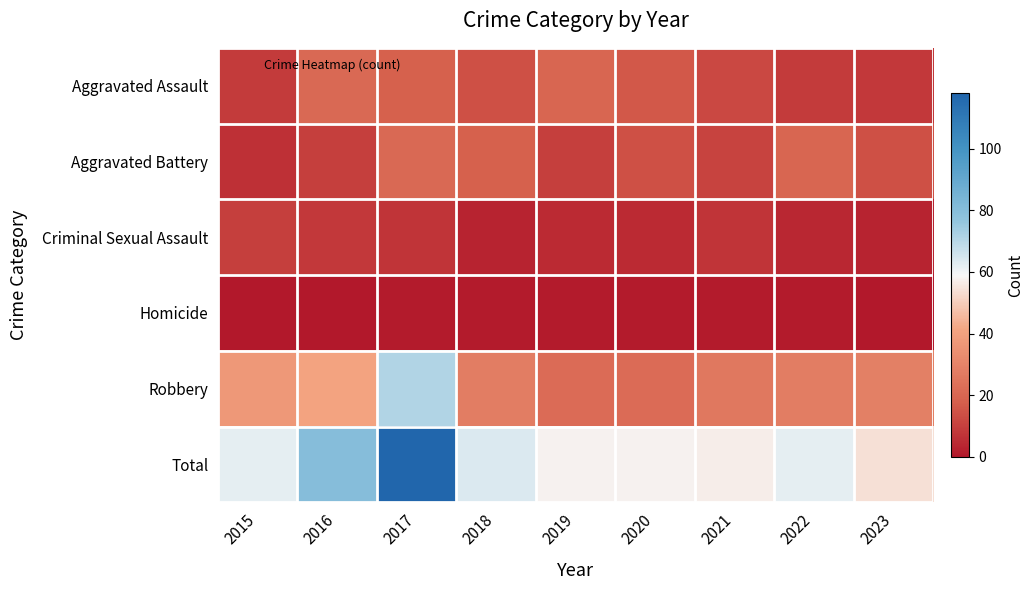

Reading left to right, what are all the values shown in this chart?

Aggravated Assault: 2015=9	2016=21	2017=18	2018=14	2019=20	2020=16	2021=12	2022=9	2023=8
Aggravated Battery: 2015=6	2016=10	2017=21	2018=18	2019=10	2020=14	2021=11	2022=20	2023=14
Criminal Sexual Assault: 2015=10	2016=8	2017=7	2018=3	2019=5	2020=5	2021=7	2022=4	2023=3
Homicide: 2015=0	2016=0	2017=1	2018=1	2019=1	2020=1	2021=1	2022=1	2023=0
Robbery: 2015=37	2016=41	2017=71	2018=28	2019=22	2020=22	2021=26	2022=28	2023=29
Total: 2015=62	2016=80	2017=118	2018=64	2019=58	2020=58	2021=57	2022=62	2023=54